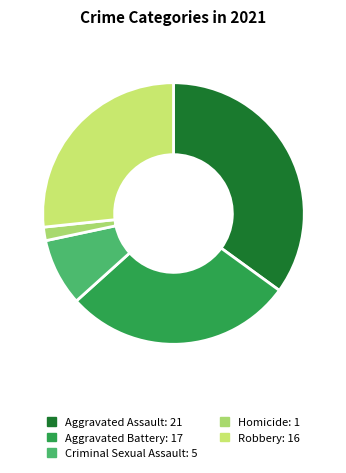

Rank the categories by value from highest to lowest.

Aggravated Assault, Aggravated Battery, Robbery, Criminal Sexual Assault, Homicide